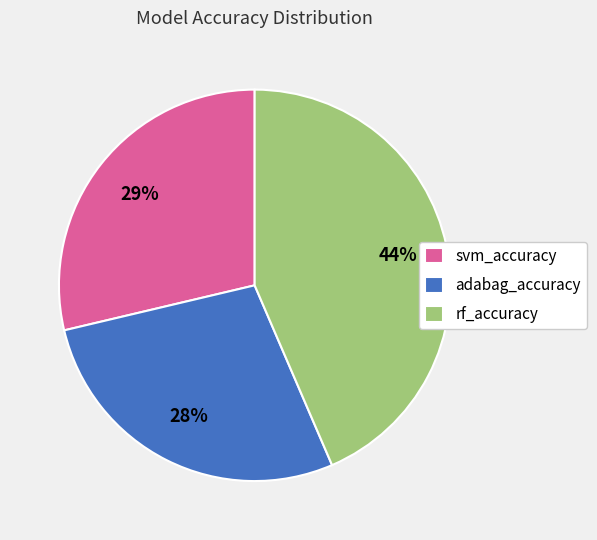

Does adabag_accuracy represent more than half of the total?

No